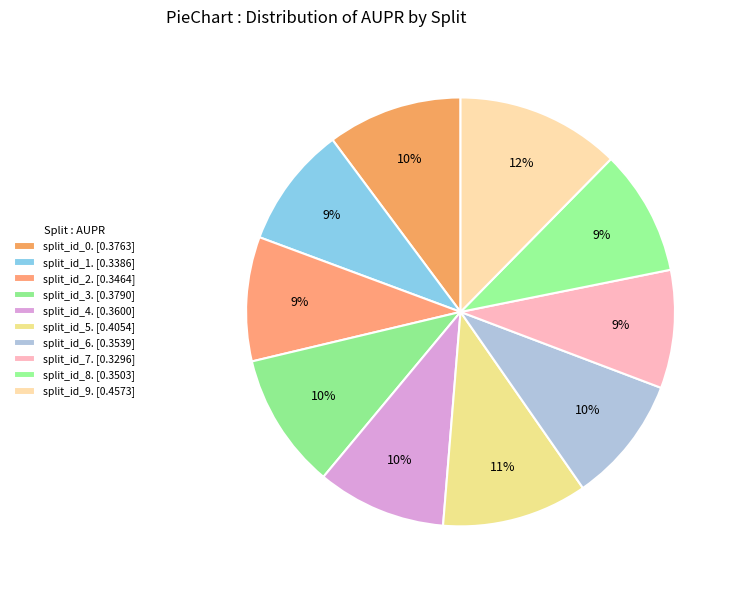

What is the smallest slice in the pie chart?

split_id_7